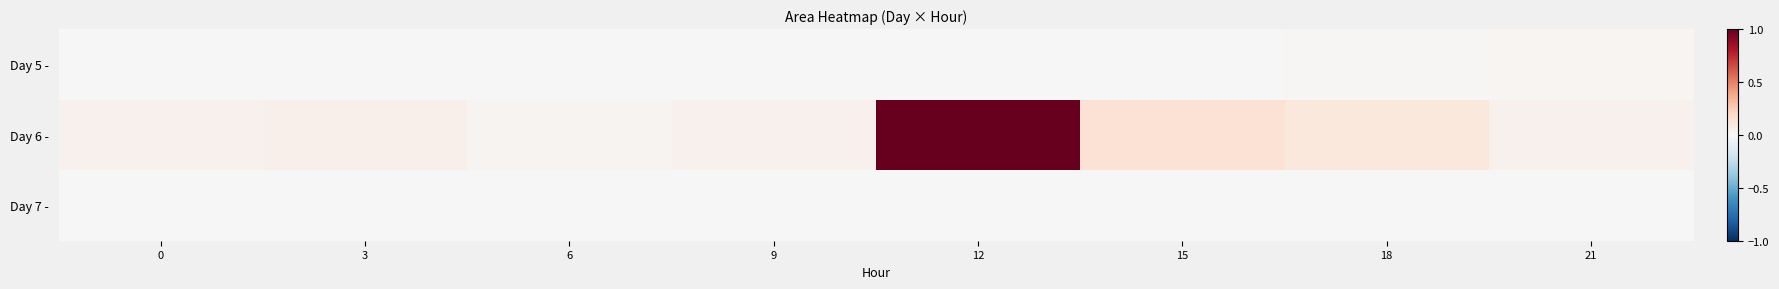

Reading left to right, extract all data points from this chart.

Day 5 -: 0=0.0	3=0.0	6=0.0	9=0.0	12=0.0	15=0.0	18=0.0	21=0.0
Day 6 -: 0=0.0	3=0.0	6=0.0	9=0.0	12=1.0	15=0.1	18=0.1	21=0.0
Day 7 -: 0=0.0	3=0.0	6=0.0	9=0.0	12=0.0	15=0.0	18=0.0	21=0.0